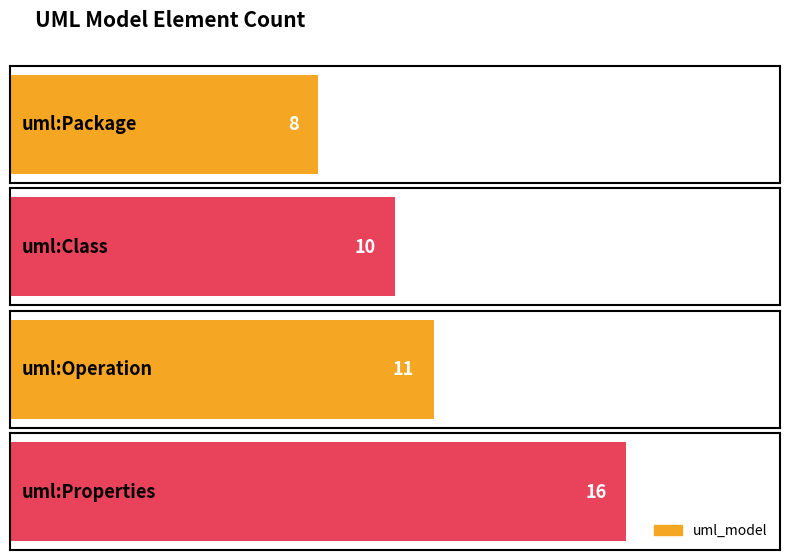

Which label corresponds to the largest value in the chart?

uml:Properties